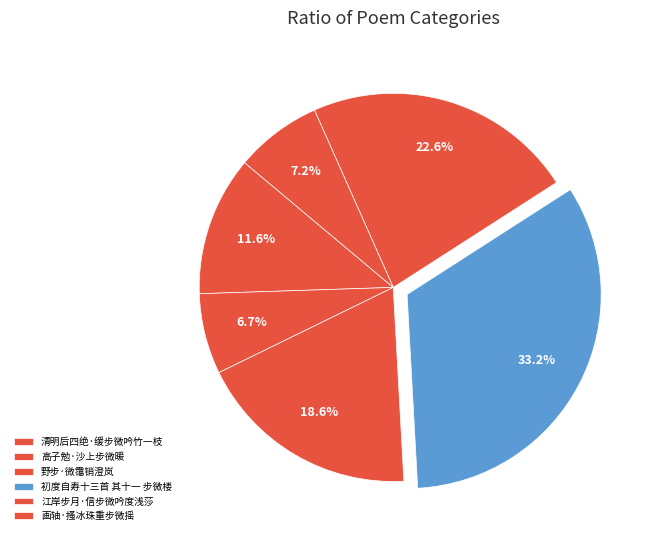

Which category has the biggest portion of the pie?

初度自寿十三首 其十一 步微楼